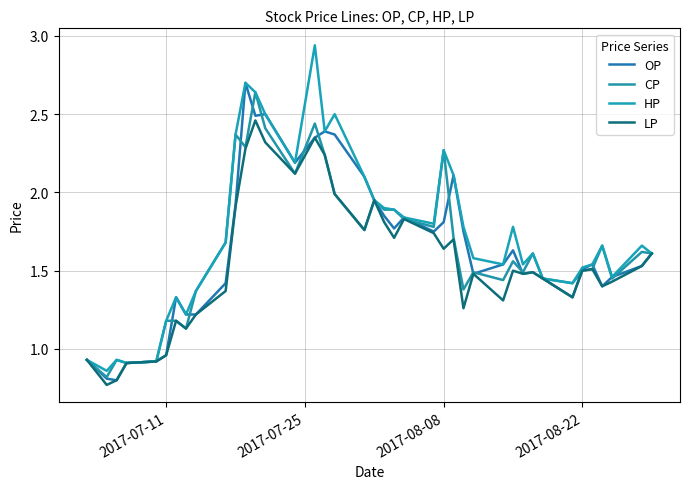

At which label is OP closest to 1?

2017-07-11